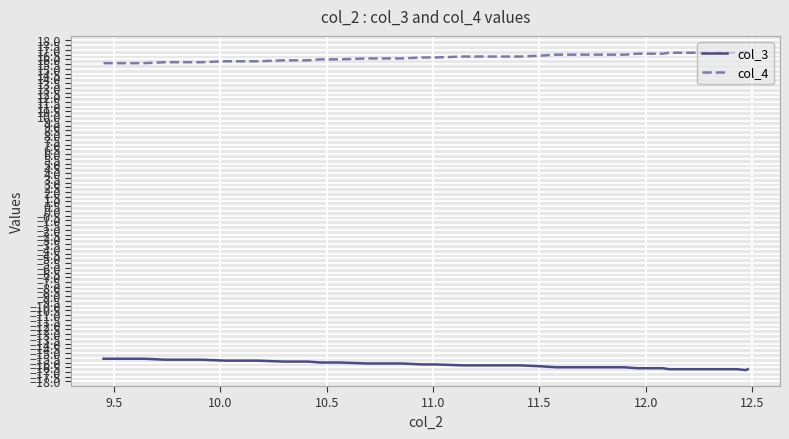

Rank the series by their average value, from highest to lowest.

col_4, col_3